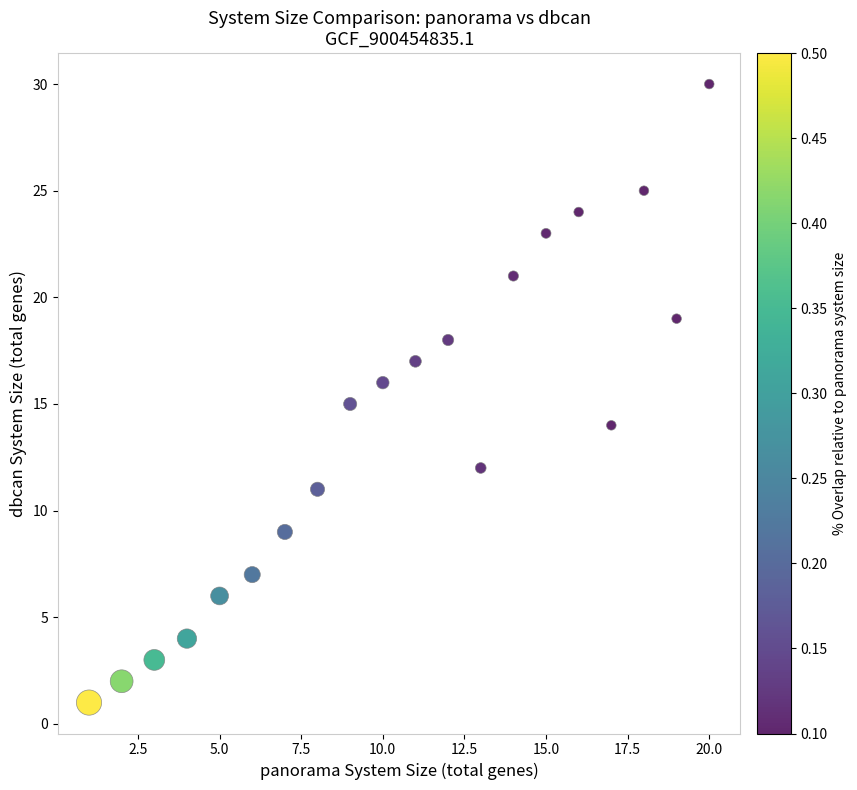

What is the range of X values (max minus min)?

19